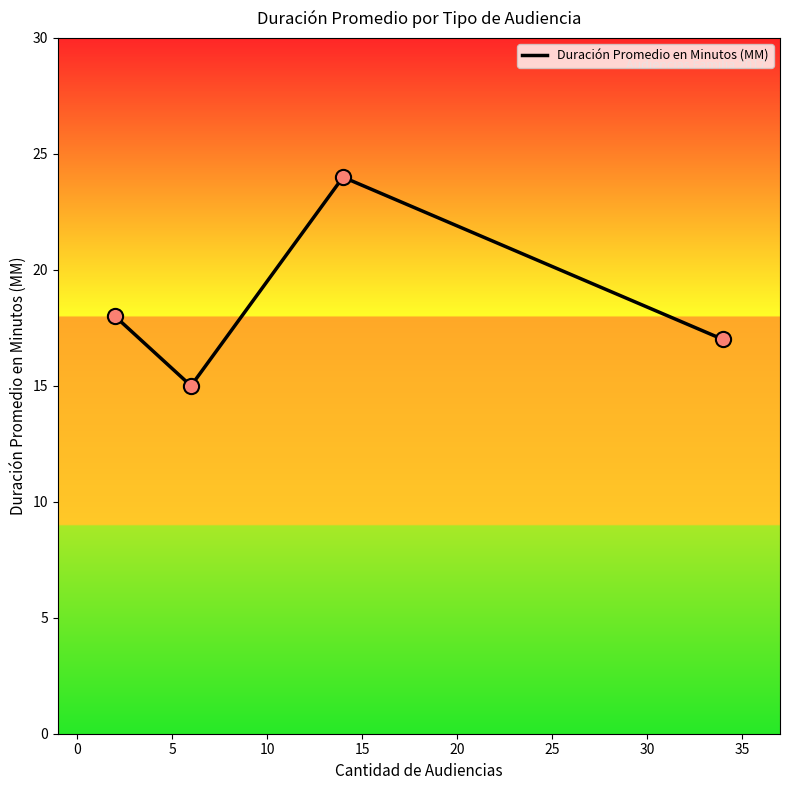

What is the sum of all values?

74